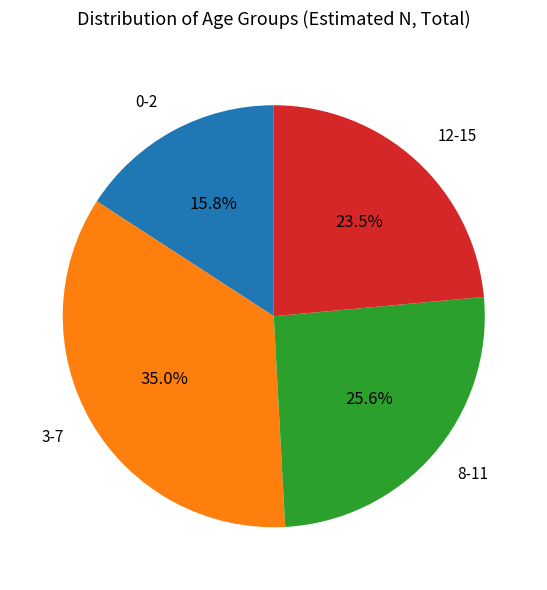

Count the number of slices in the pie.

4